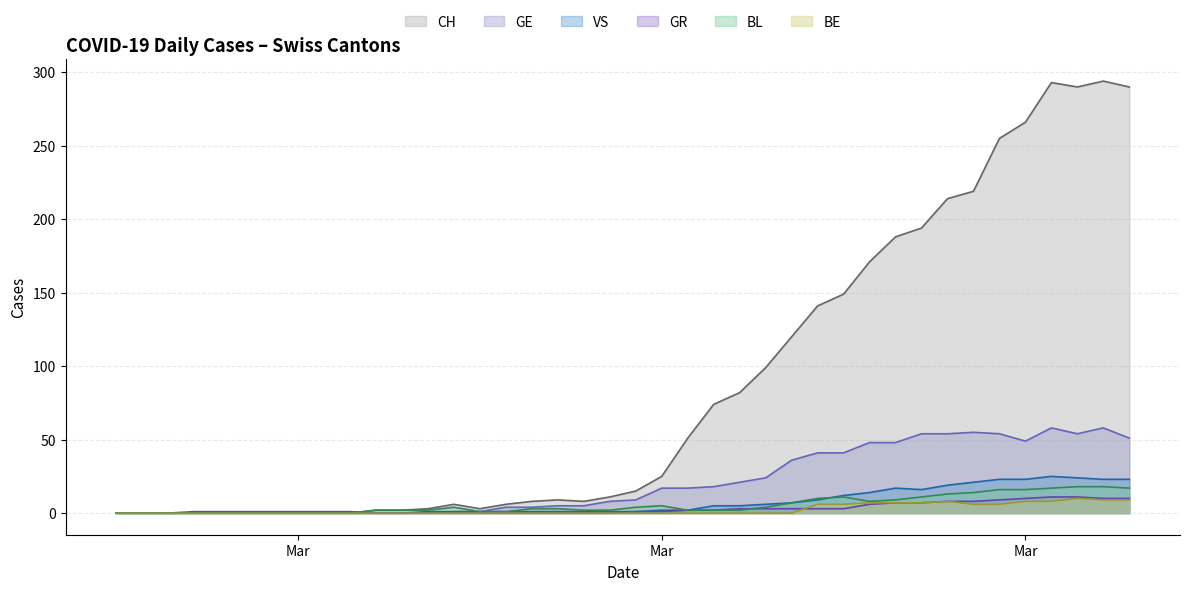

What is the sum of all BE values?

97